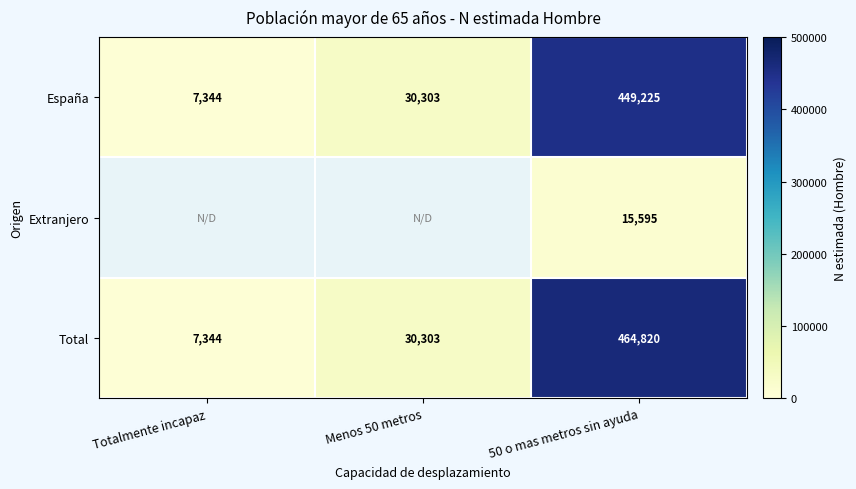

Is it true that España equals 449225 at 50 o mas metros sin ayuda?

True